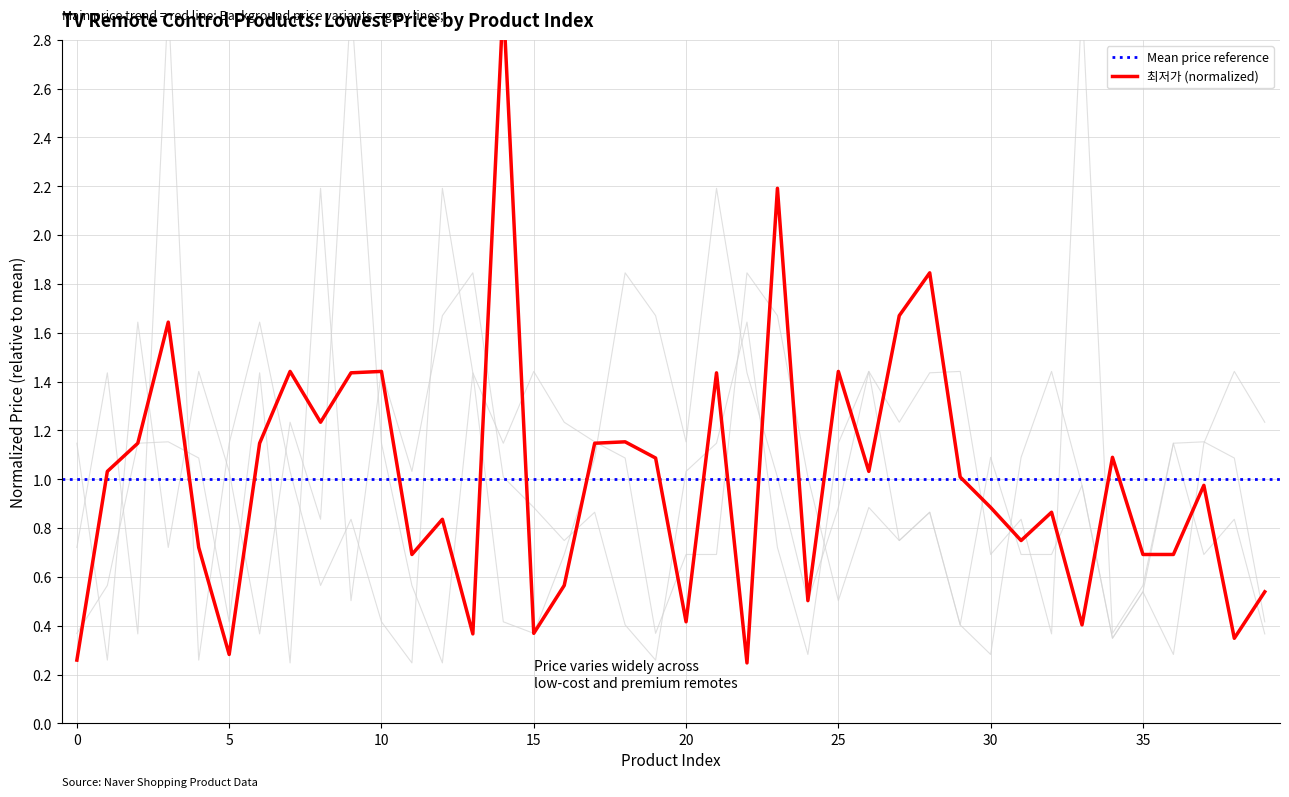

Reading left to right, list all the values displayed in this chart.

0.3	1.0	1.1	1.6	0.7	0.3	1.1	1.4	1.2	1.4	1.4	0.7	0.8	0.4	3.0	0.4	0.6	1.1	1.2	1.1	0.4	1.4	0.2	2.2	0.5	1.4	1.0	1.7	1.8	1.0	0.9	0.7	0.9	0.4	1.1	0.7	0.7	1.0	0.3	0.5